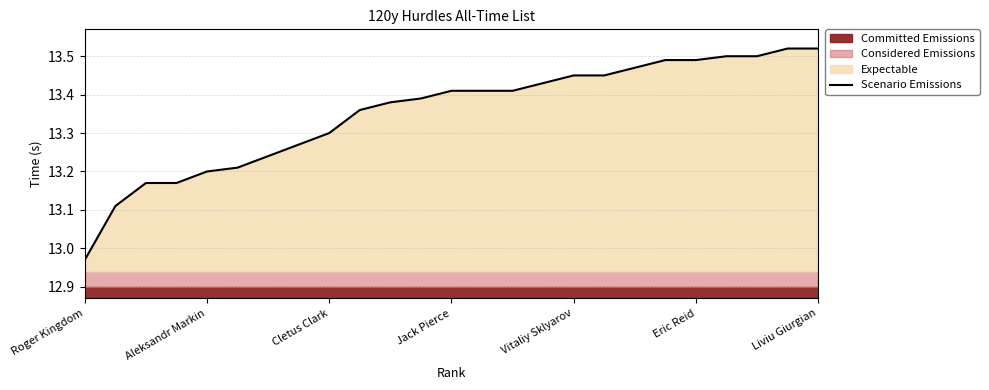

At which label does Scenario Emissions reach its minimum?

Roger Kingdom